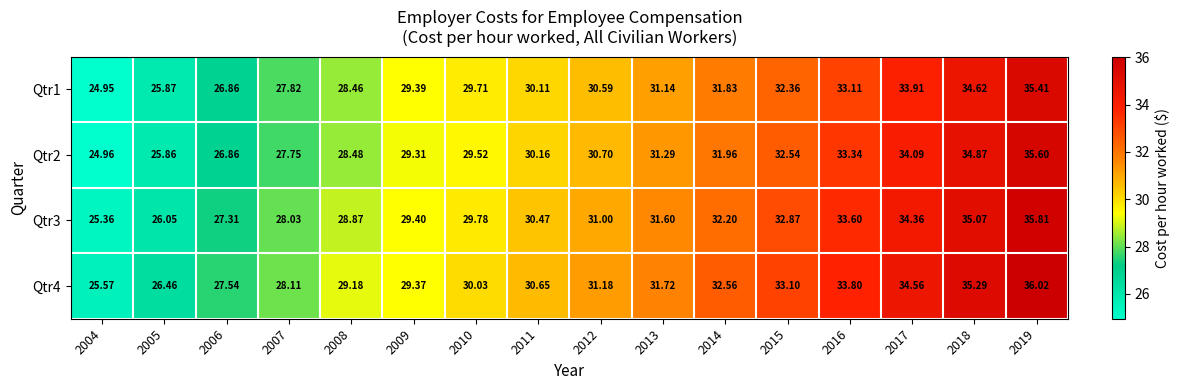

At which category does the chart reach its minimum across all series?

2004